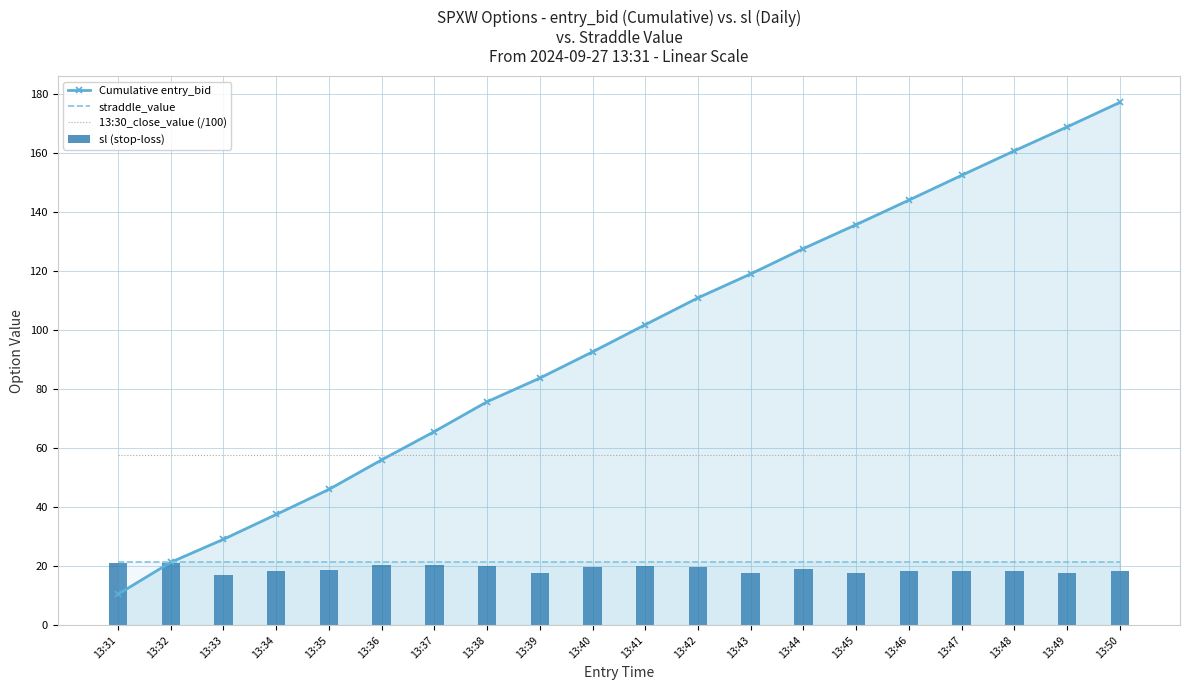

What is the value of the 13:30_close_value (/100) bar at the 14th from the left?

57.5